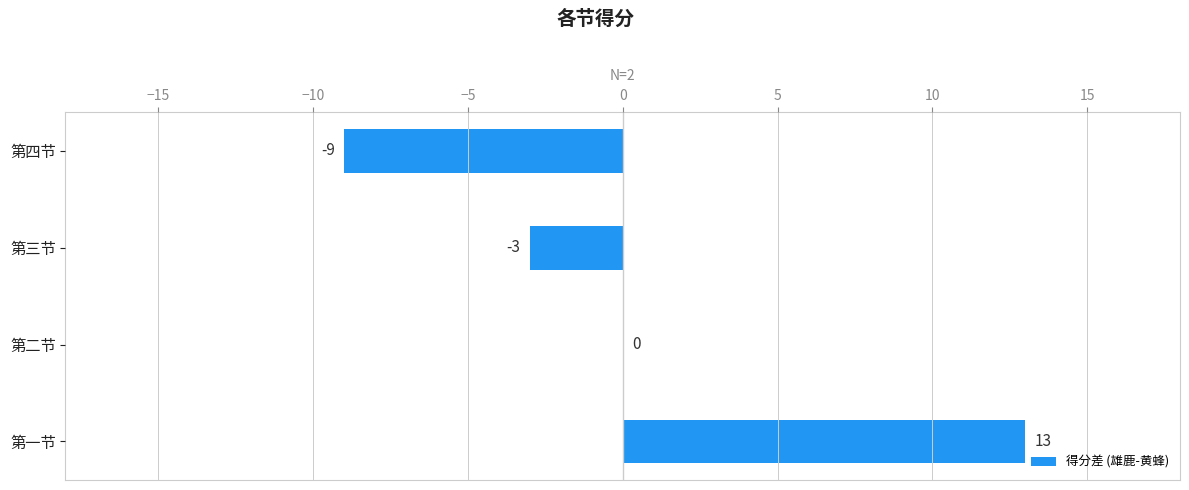

What is the sum of the values at 第二节 and 第三节?

-3